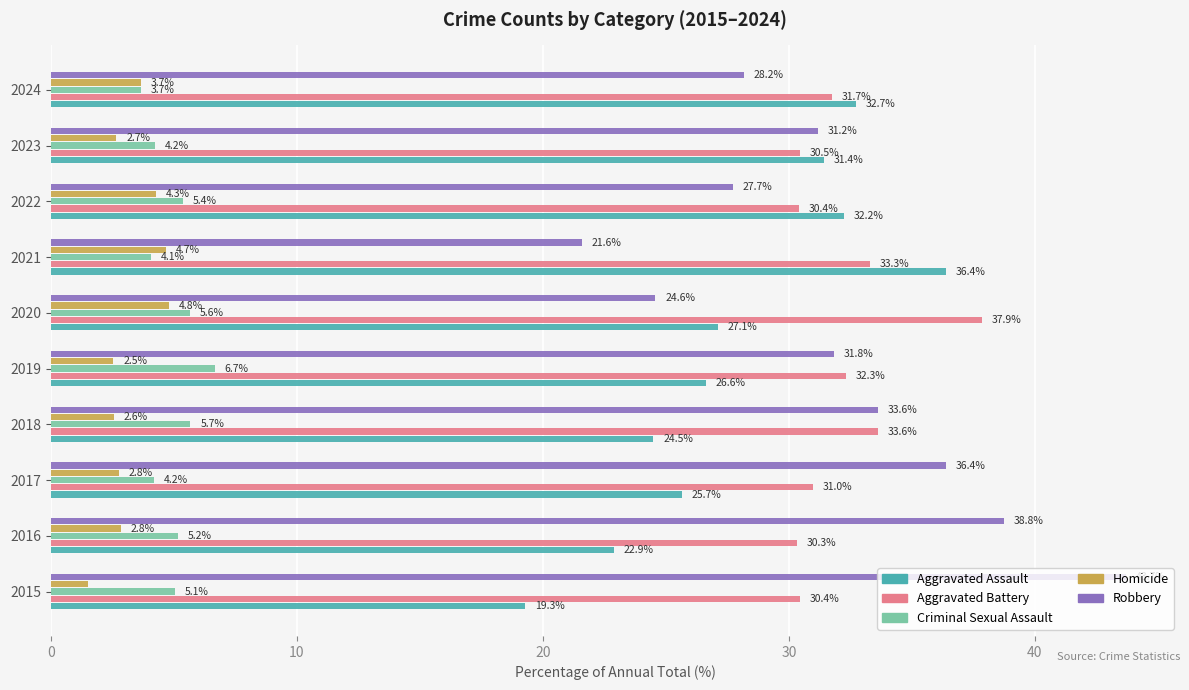

What is the average value of the Aggravated Battery series?

32.1